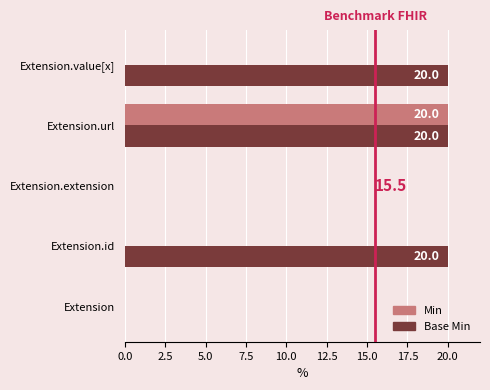

The Min series shows 7 at Extension.id. True or false?

False